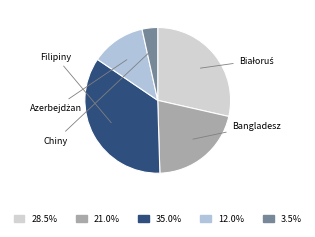

How many segments does this pie chart have?

5